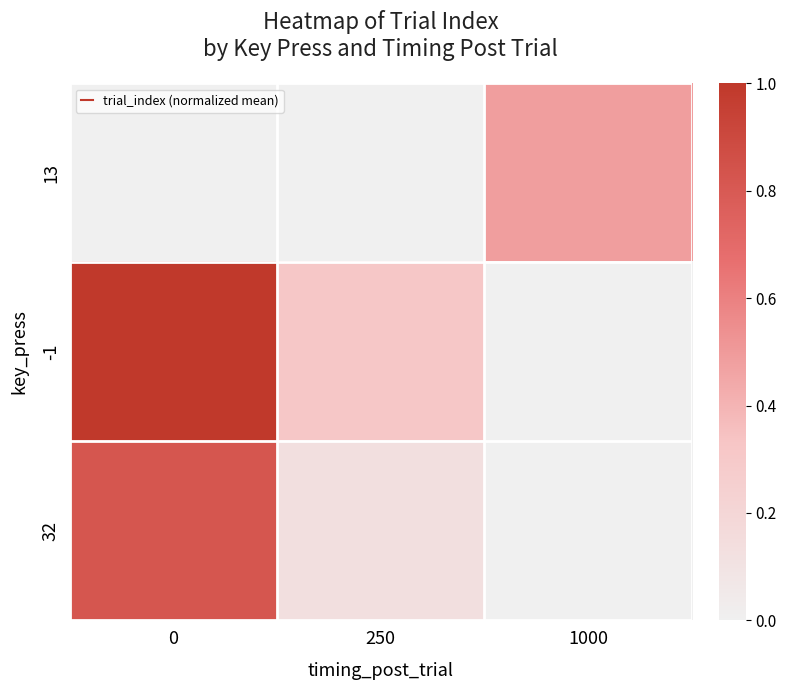

At 0, list the series in order from largest to smallest.

-1, 32, 13